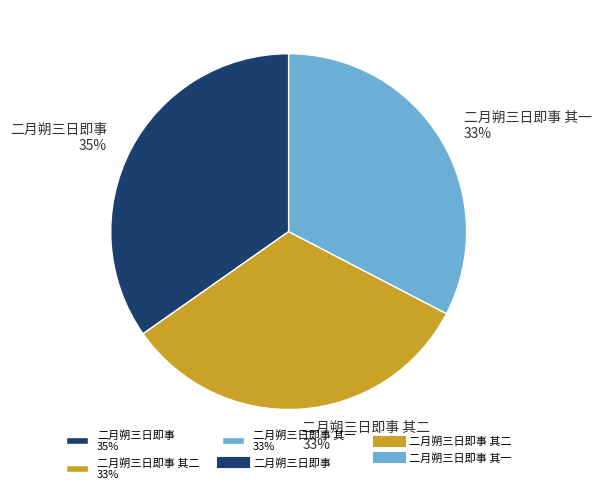

How many slices are in this pie chart?

3